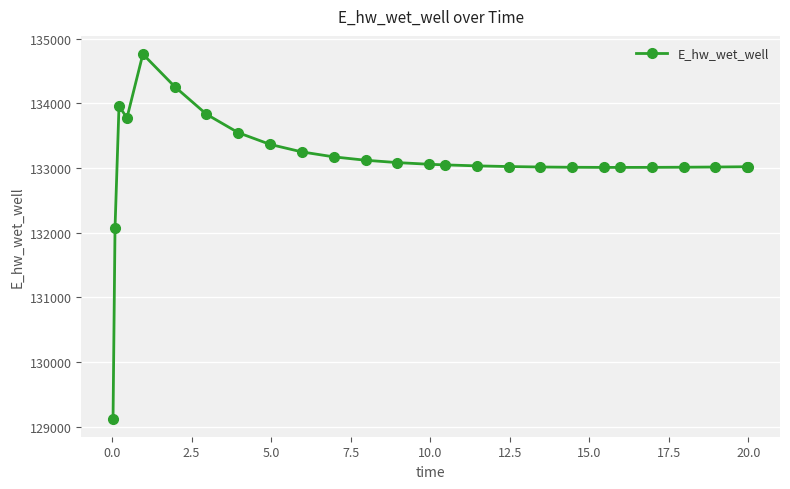

How many series are shown in this chart?

1